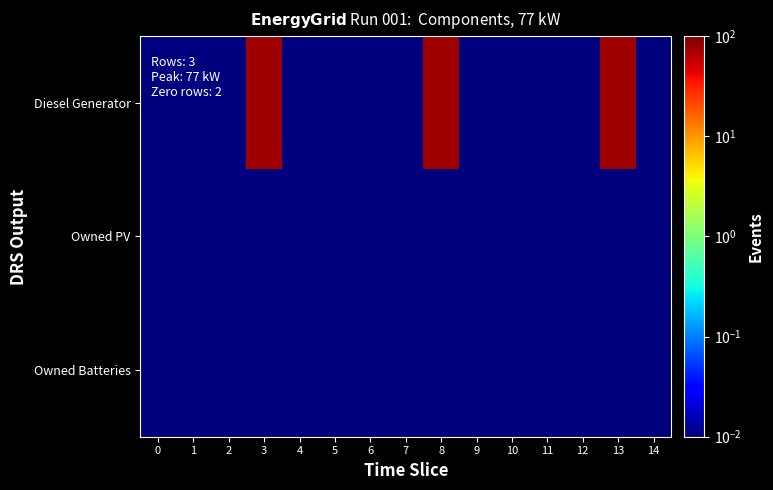

Rank the series by their maximum value, from lowest to highest.

Owned PV, Owned Batteries, Diesel Generator